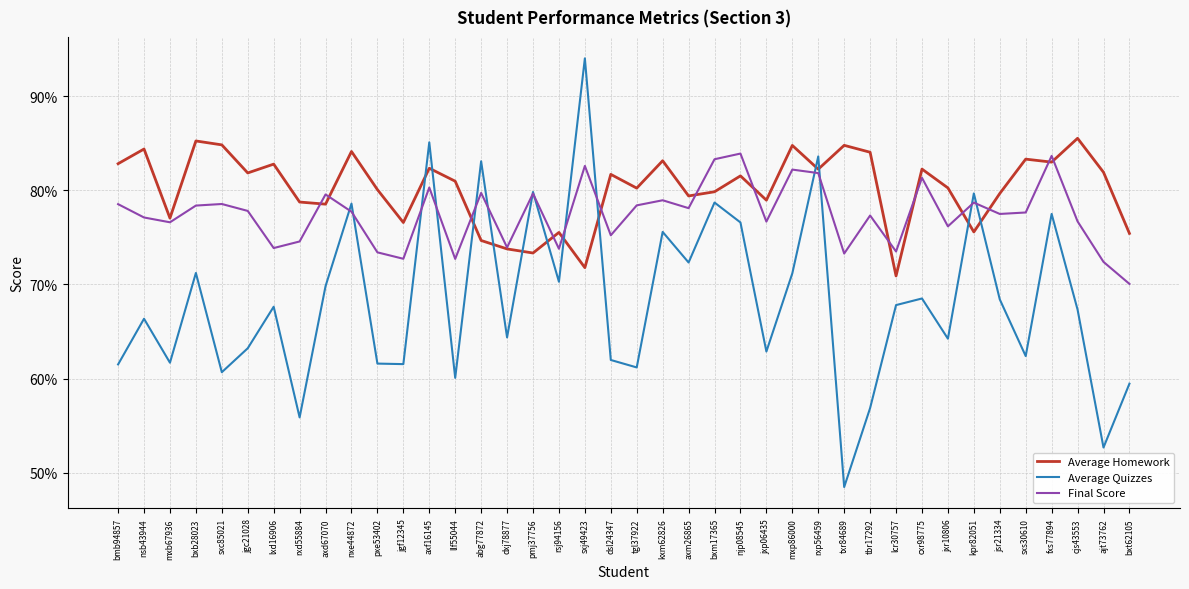

What is the maximum value for Average Homework?

0.9